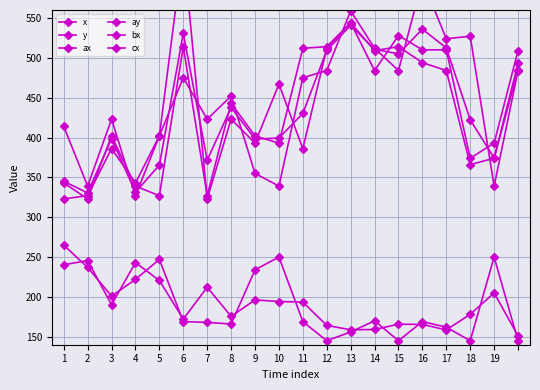

True or false: ay has a value of 169.0 at 11.

True